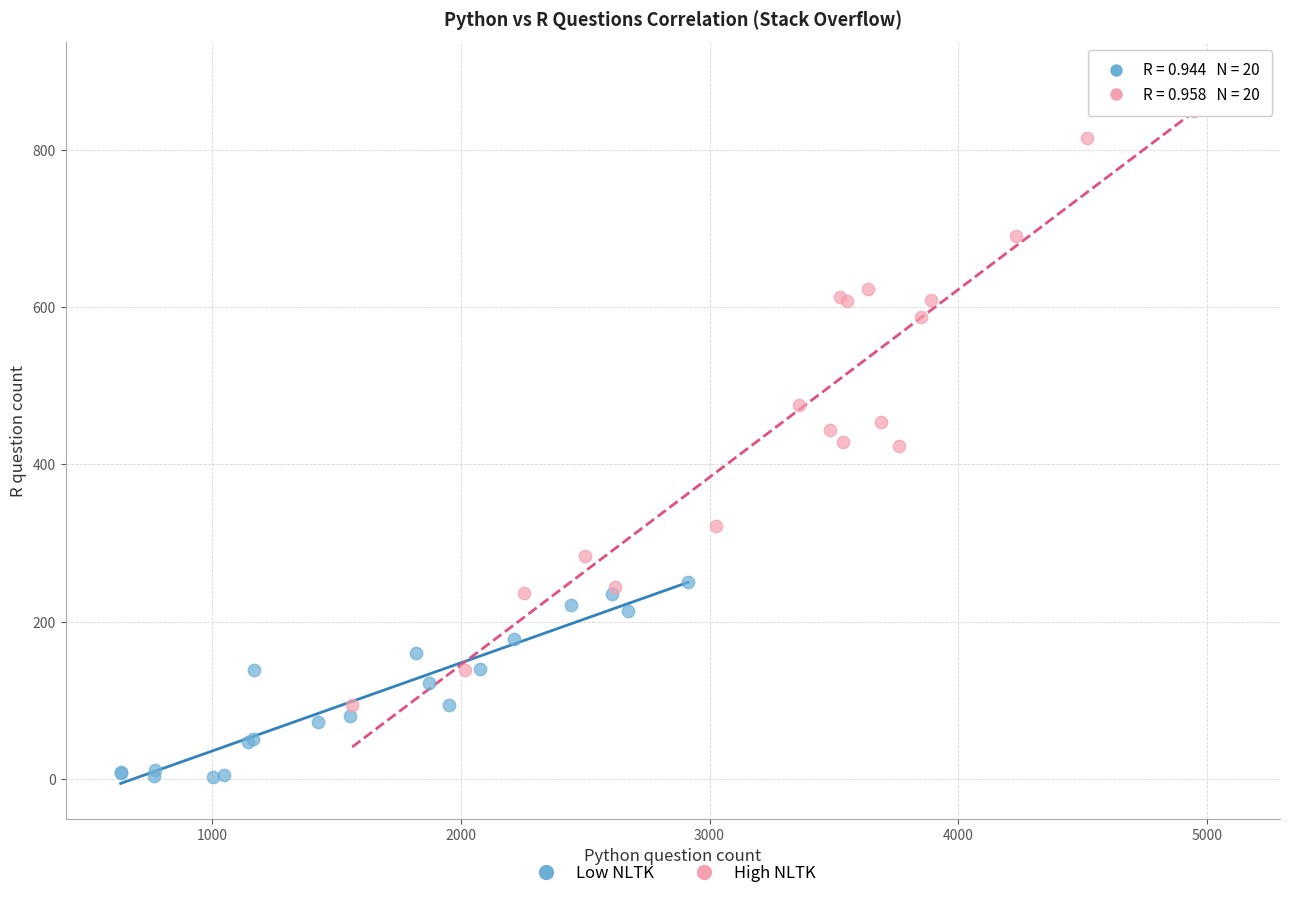

Which series contains the highest Y value?

High NLTK